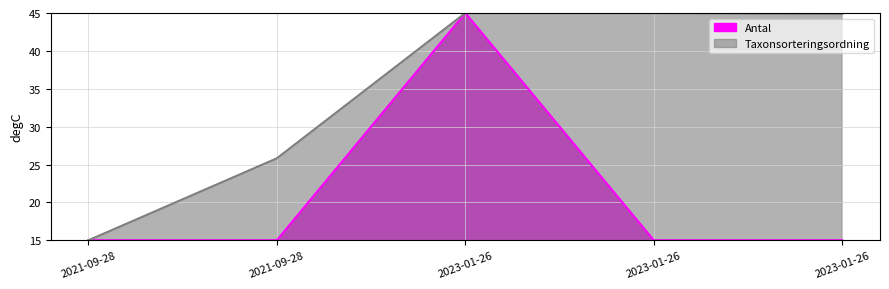

Is the value of Taxonsorteringsordning at 2023-01-26 greater than the value of Antal at 2023-01-26?

No